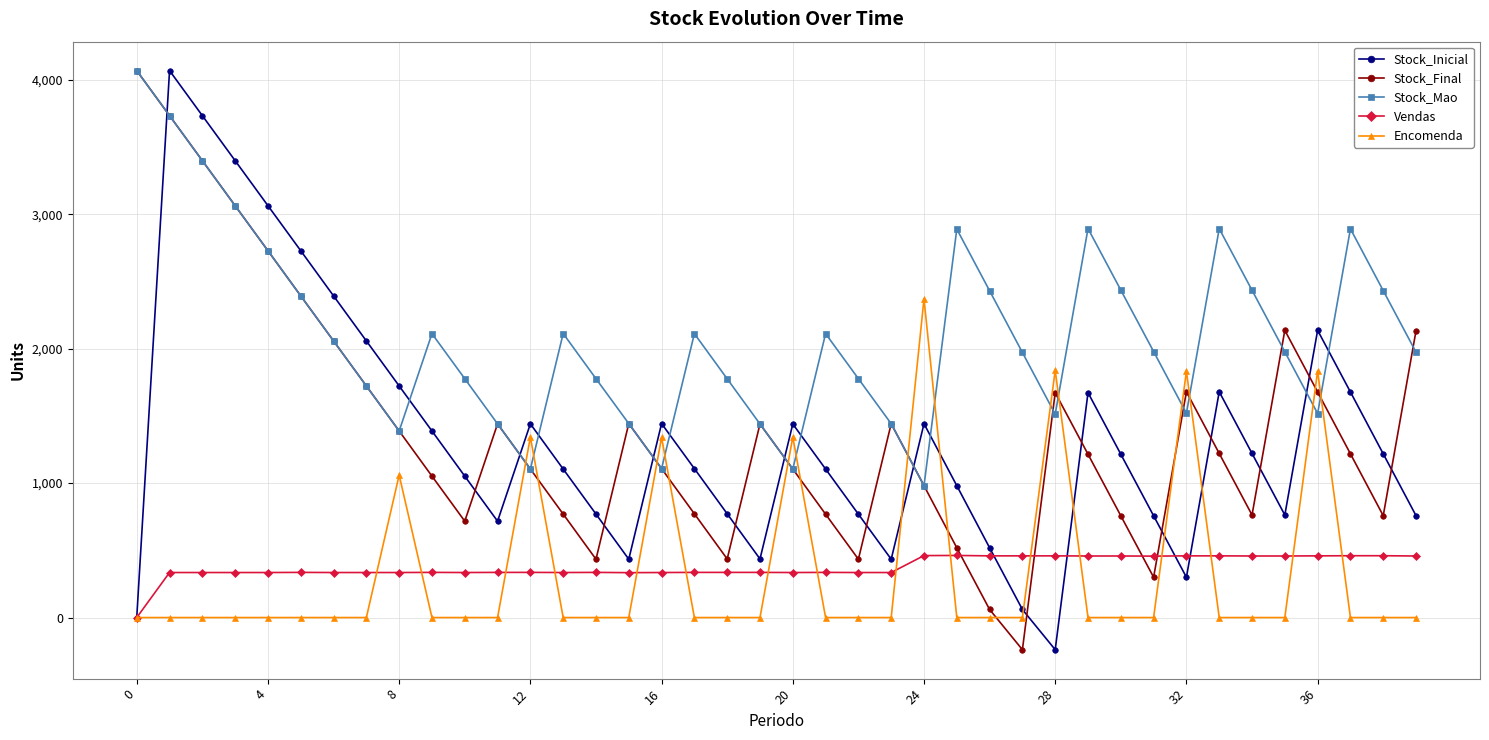

True or false: Vendas has more than 0 points higher than both neighbors.

True